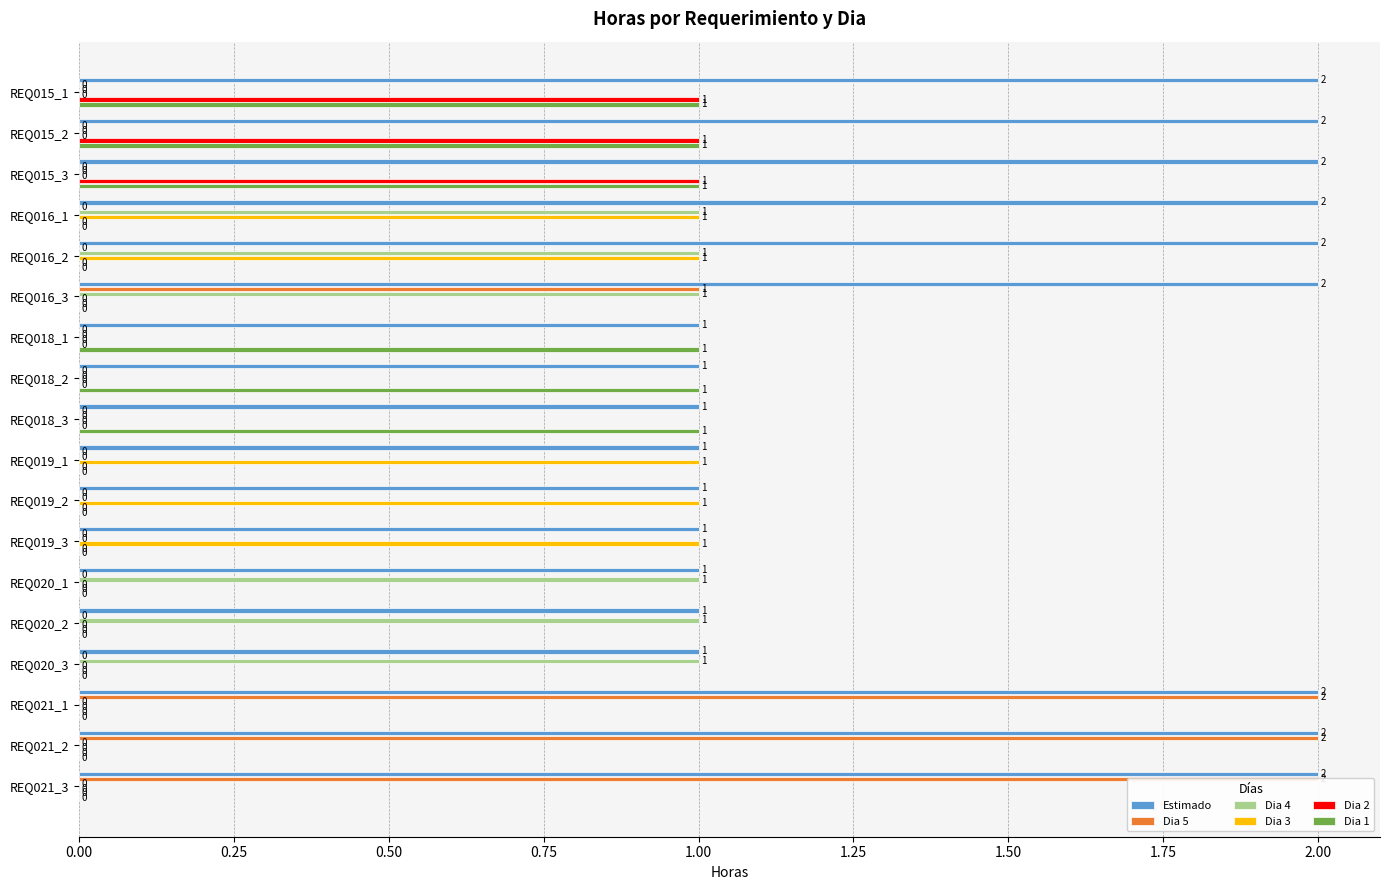

How many bars are there in each group?

6